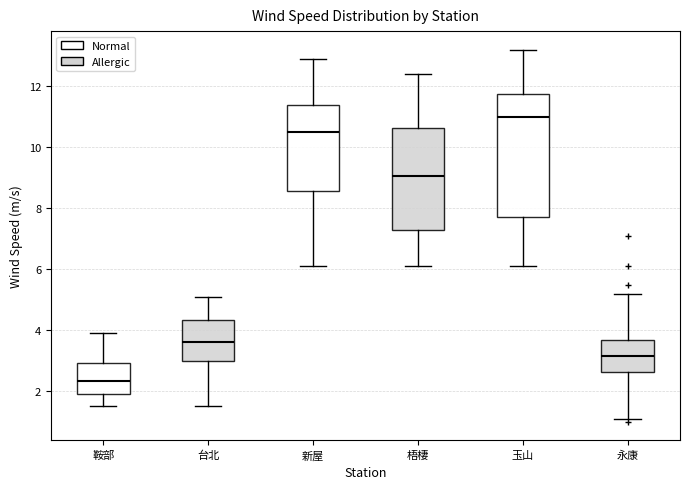

Where is the lower edge of the box for 玉山 on the y-axis? The values are not printed on the chart, so give them approximately, as read against the axis.

7.8